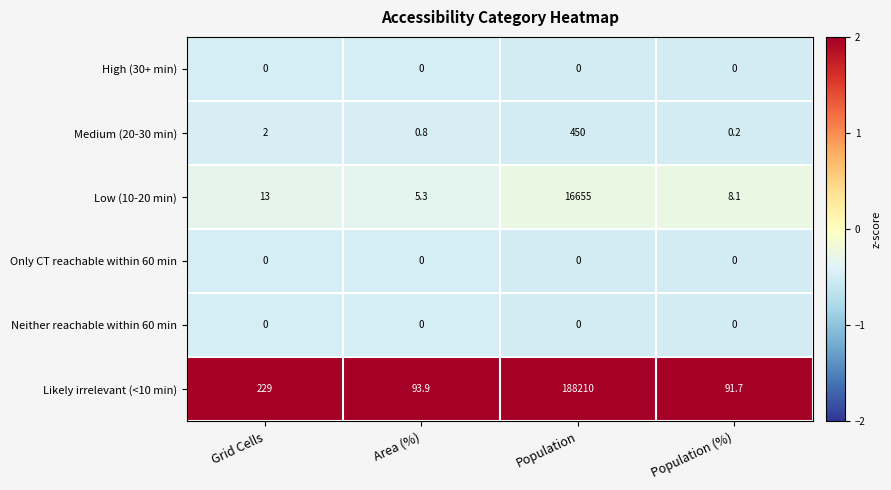

The value of Only CT reachable within 60 min at Population is 0.0. True or false?

True